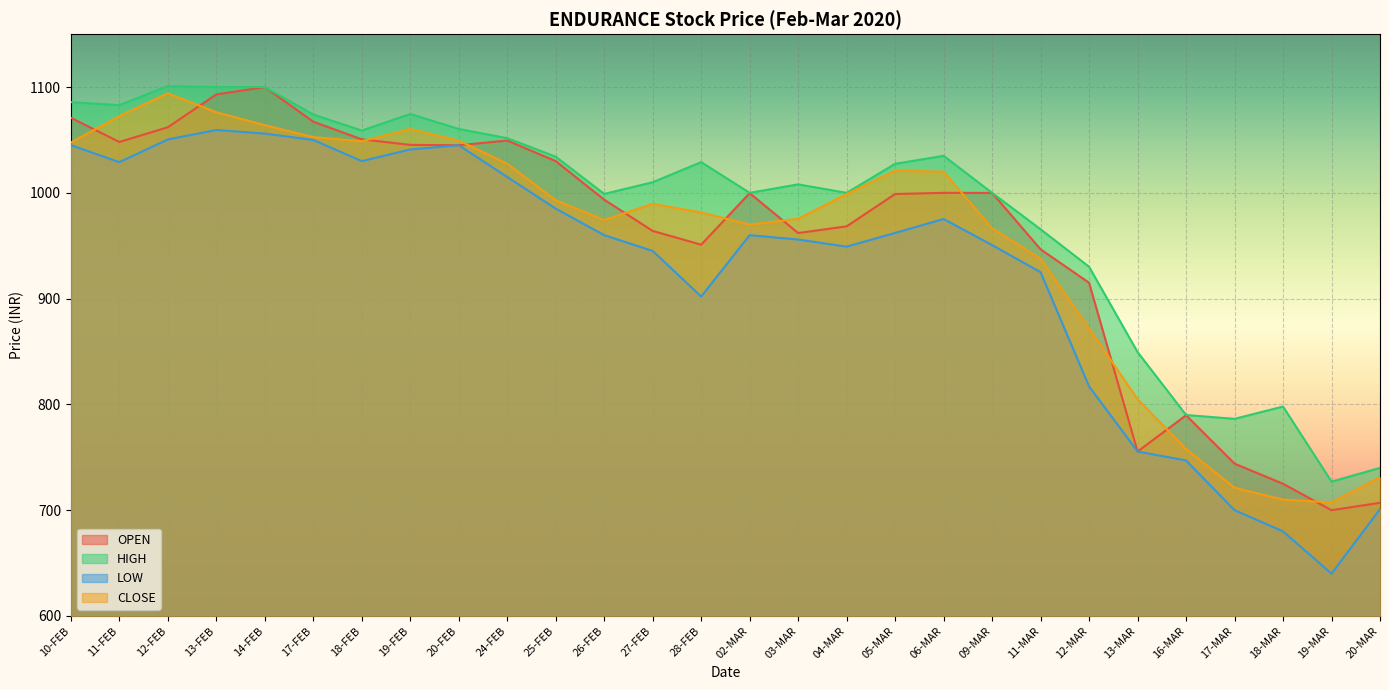

Is it true that HIGH equals 1473.4 at 04-MAR?

False